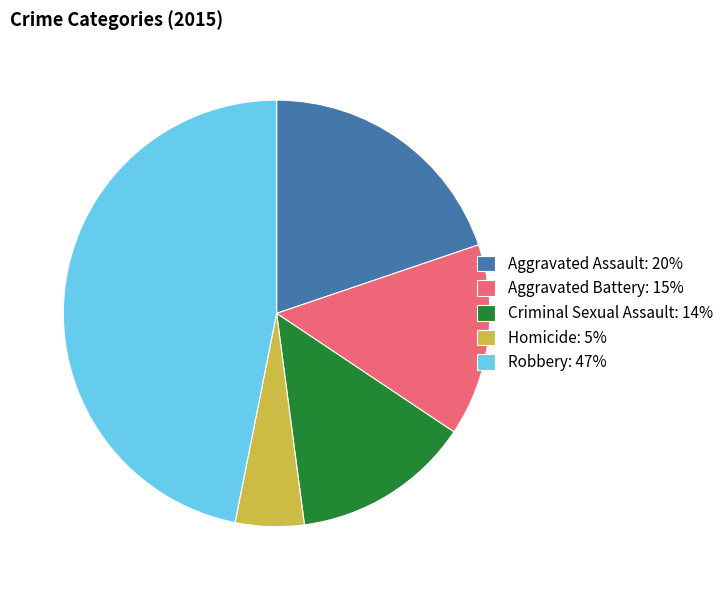

True or false: Robbery accounts for 33% of the total.

False